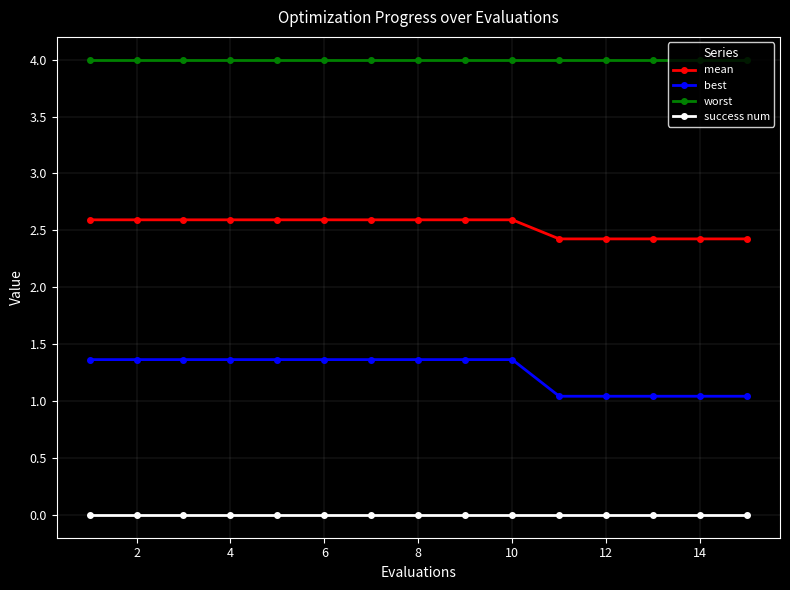

True or false: best and worst cross at least once.

False